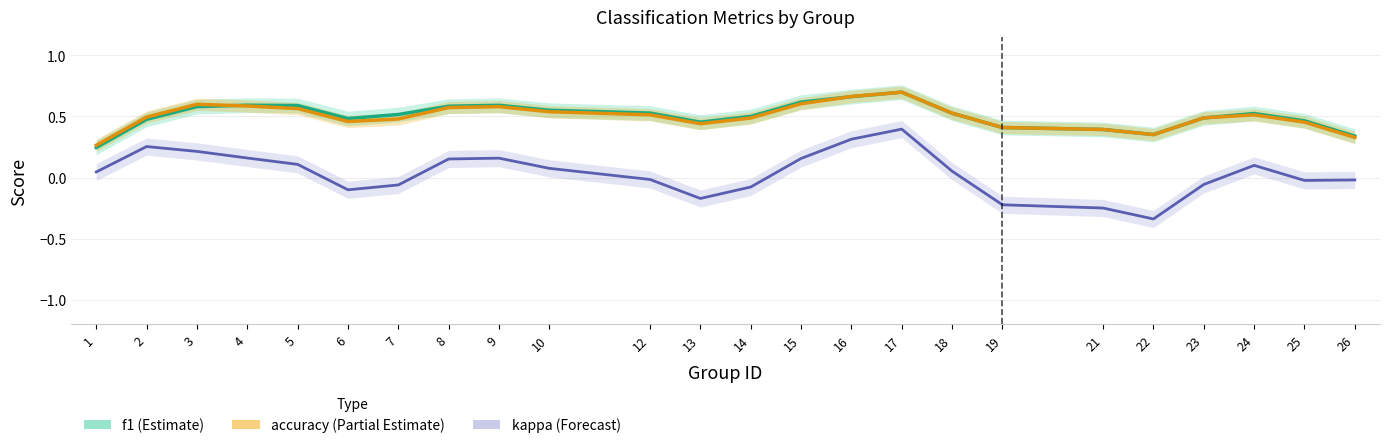

True or false: kappa (Forecast) and accuracy (Partial Estimate) cross at least once.

False